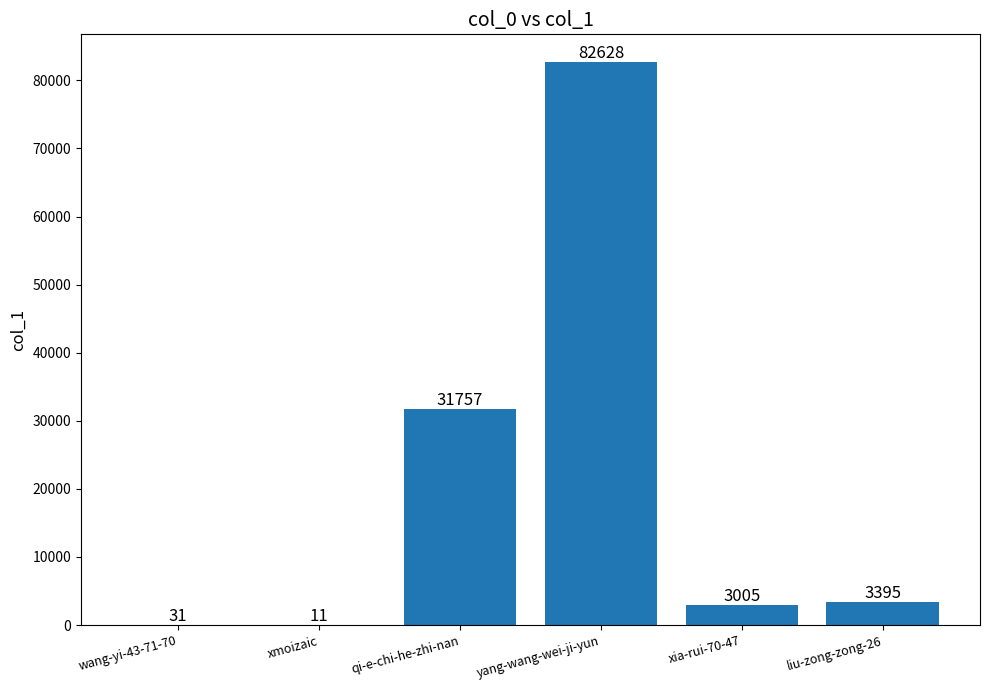

What is the sum of all values?

120827